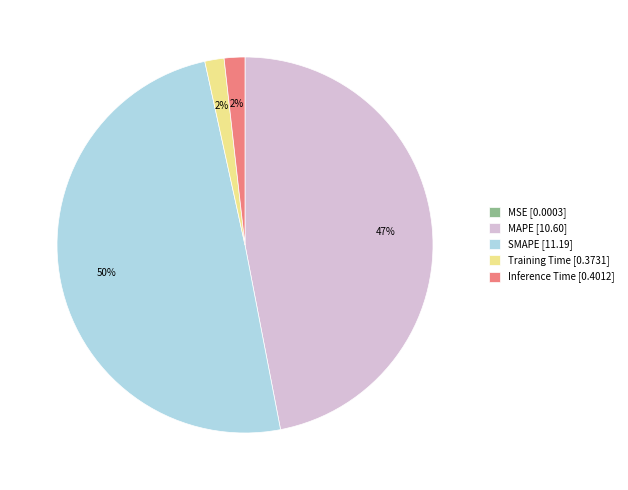

Is the sum of Inference Time and SMAPE greater than half?

Yes